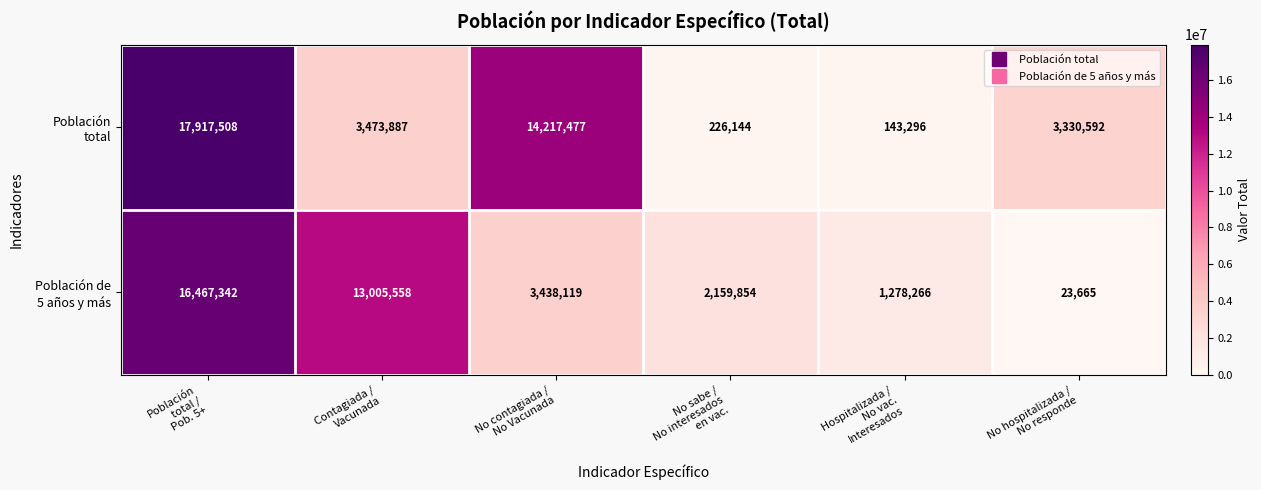

At how many categories does at least one series exceed 7497711?

3